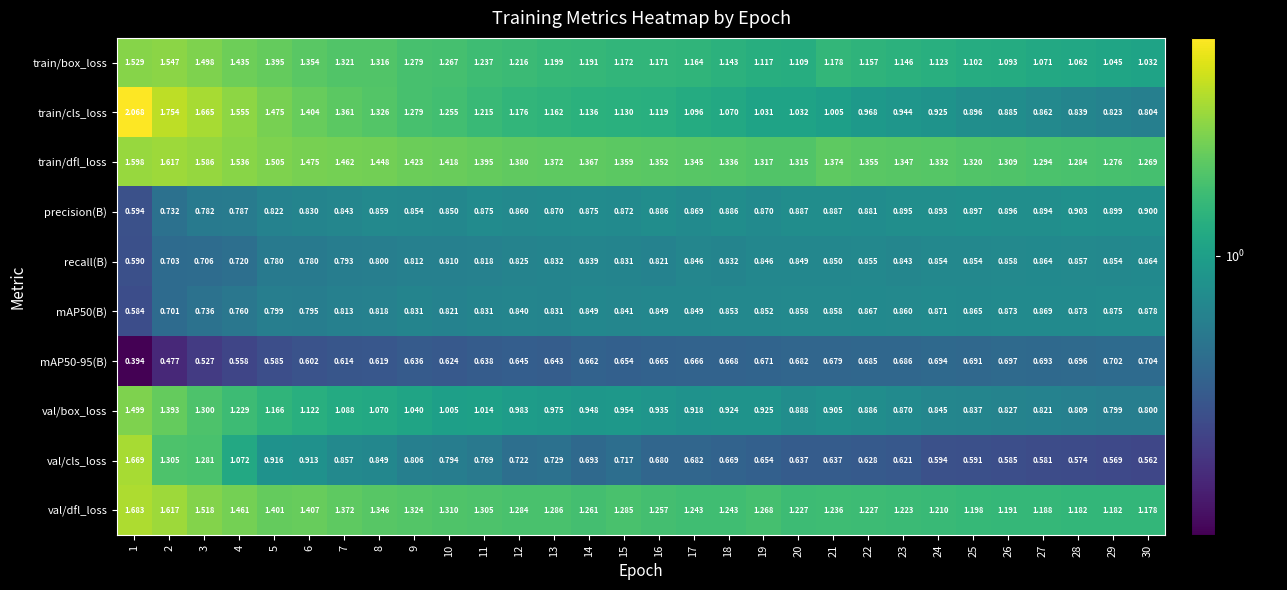

Which series has the widest spread of values?

train/cls_loss